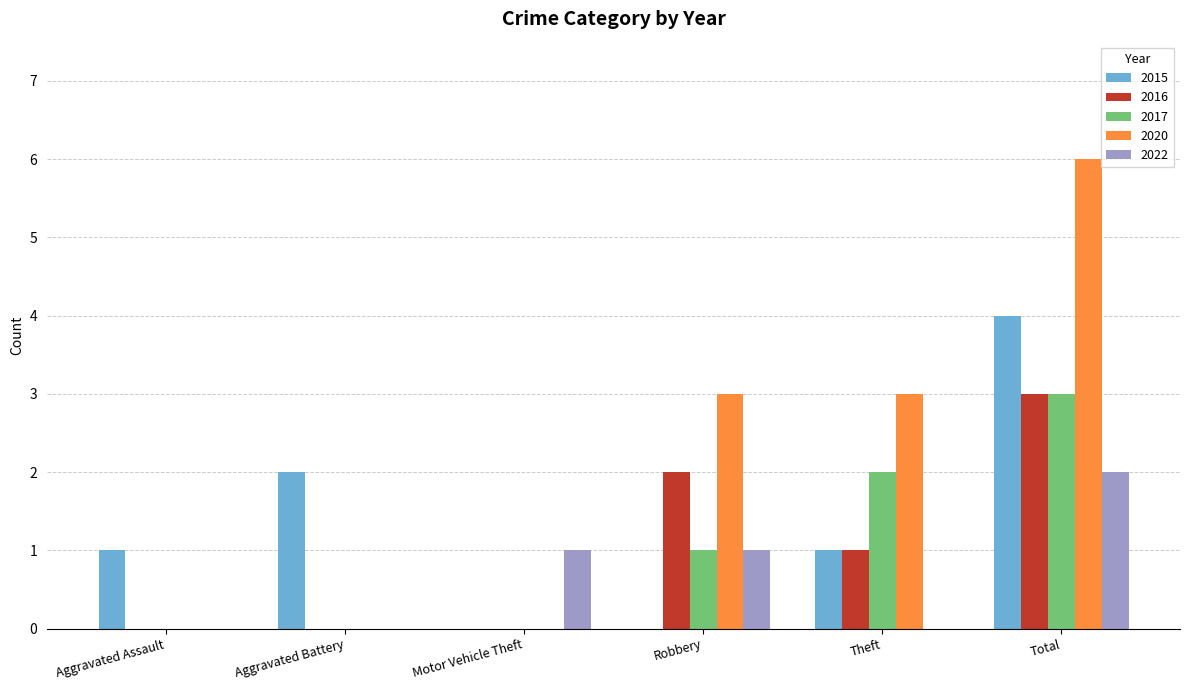

How many series are shown in this chart?

5